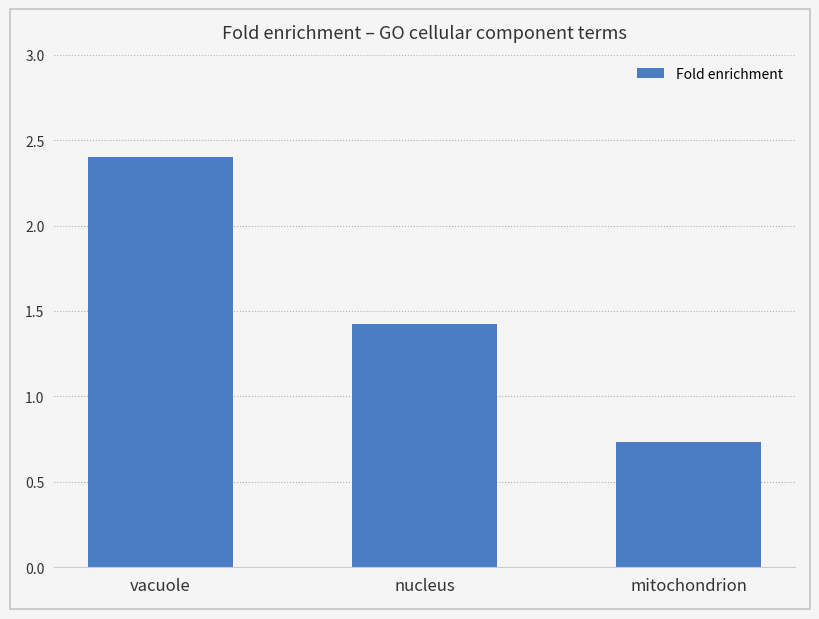

Which has a higher value, mitochondrion or vacuole?

vacuole